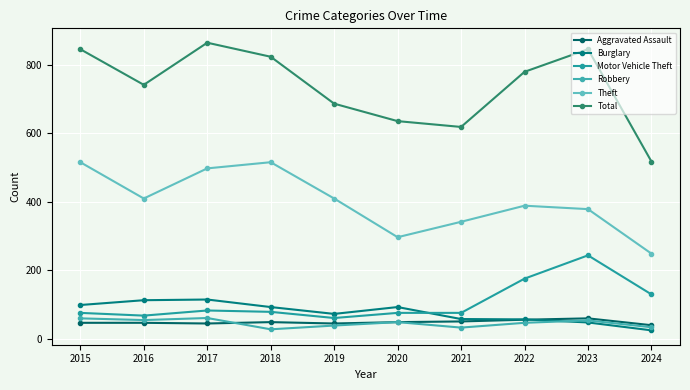

What is the difference between the highest and lowest values at 2022?

733